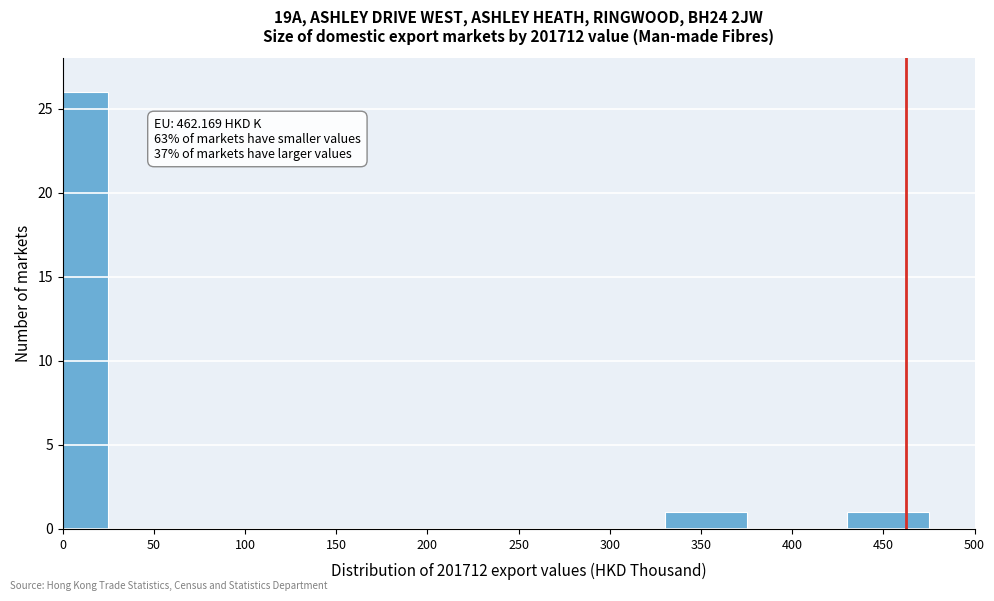

Reading left to right, list all the values displayed in this chart.

0=26	50=0	100=0	150=0	200=0	250=0	300=0	350=1	400=0	450=1